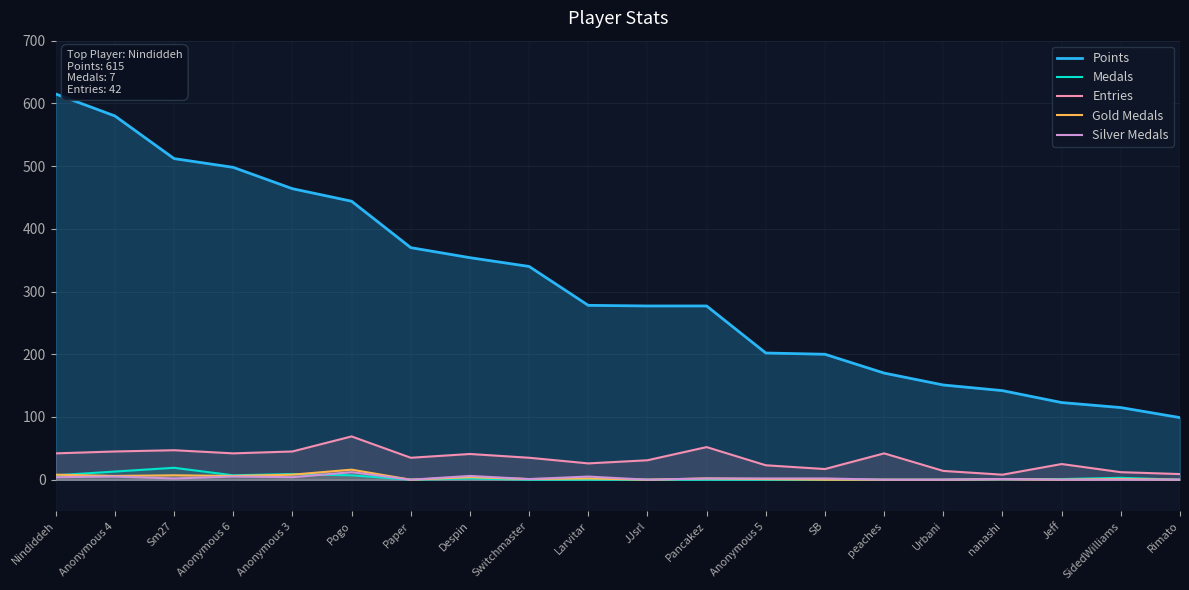

What is the total value across all series at Switchmaster?

377